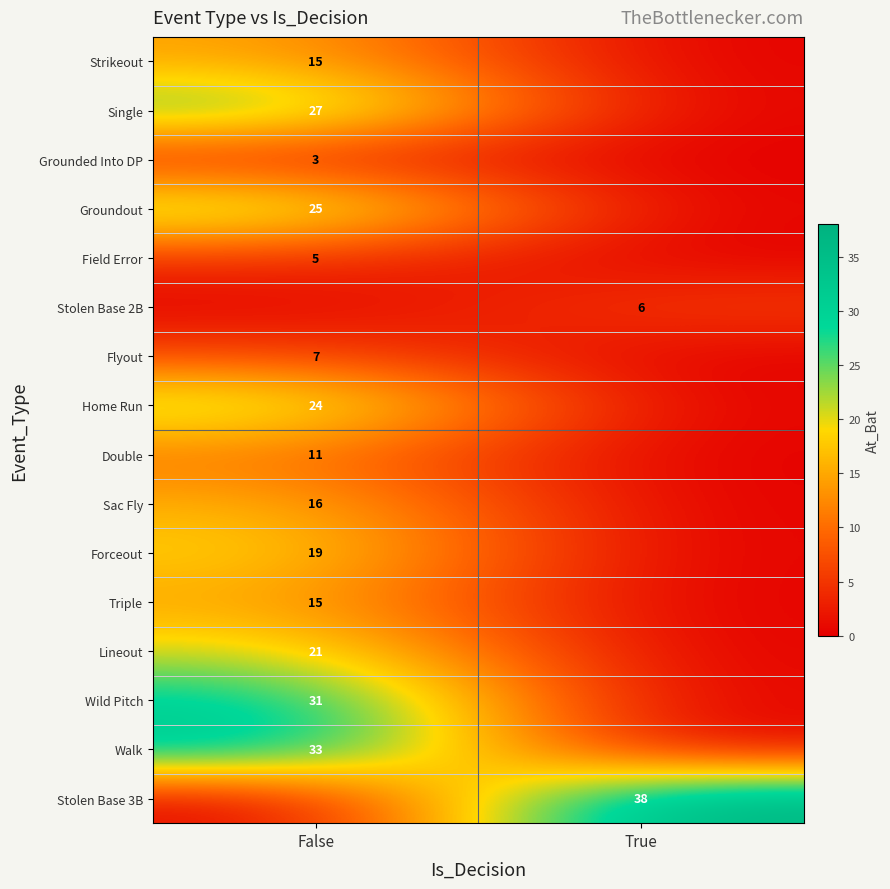

The Groundout series shows 44 at False. True or false?

False